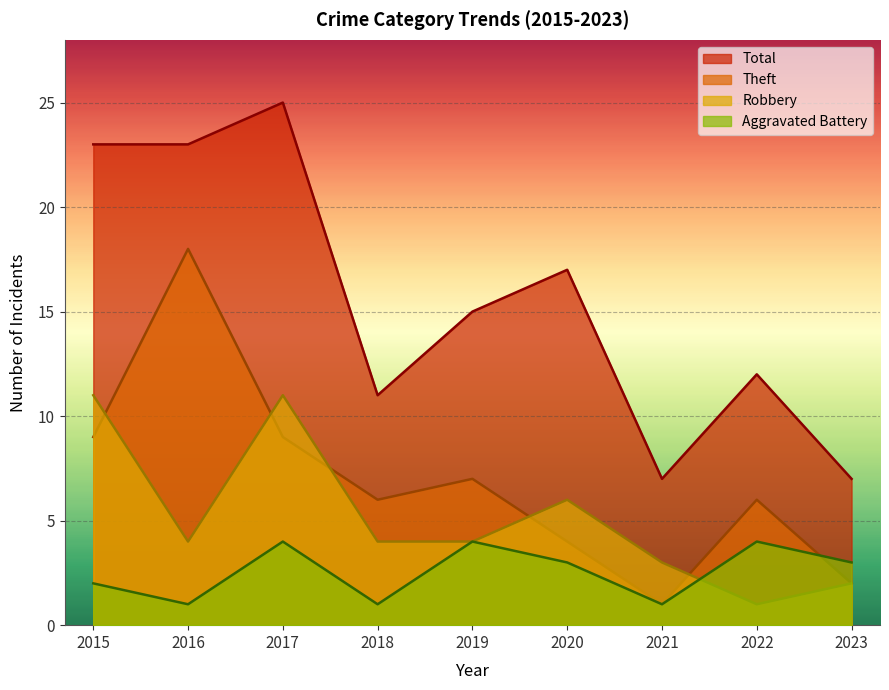

What are all the series names shown in the legend?

Total, Theft, Robbery, Aggravated Battery